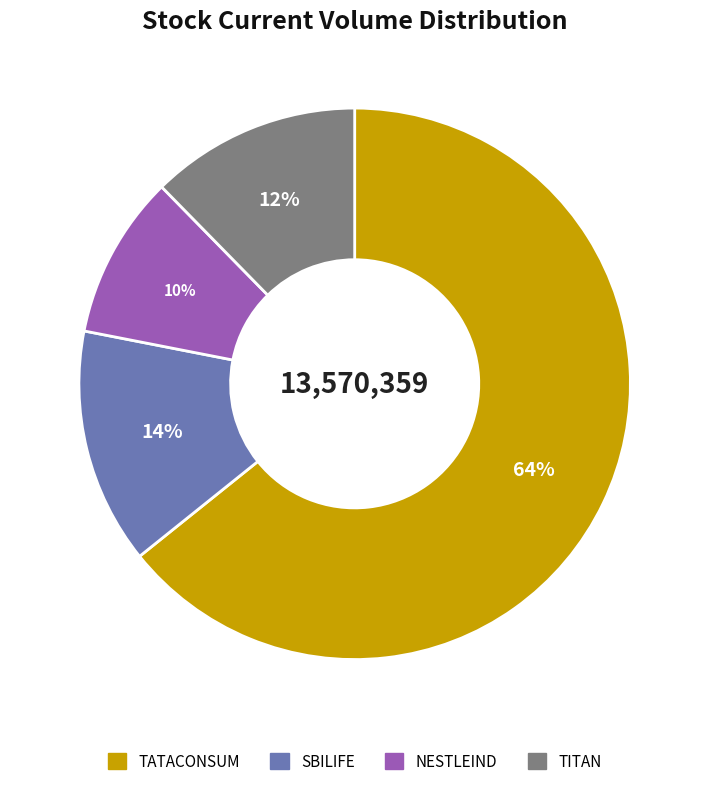

How many slices are in this pie chart?

4